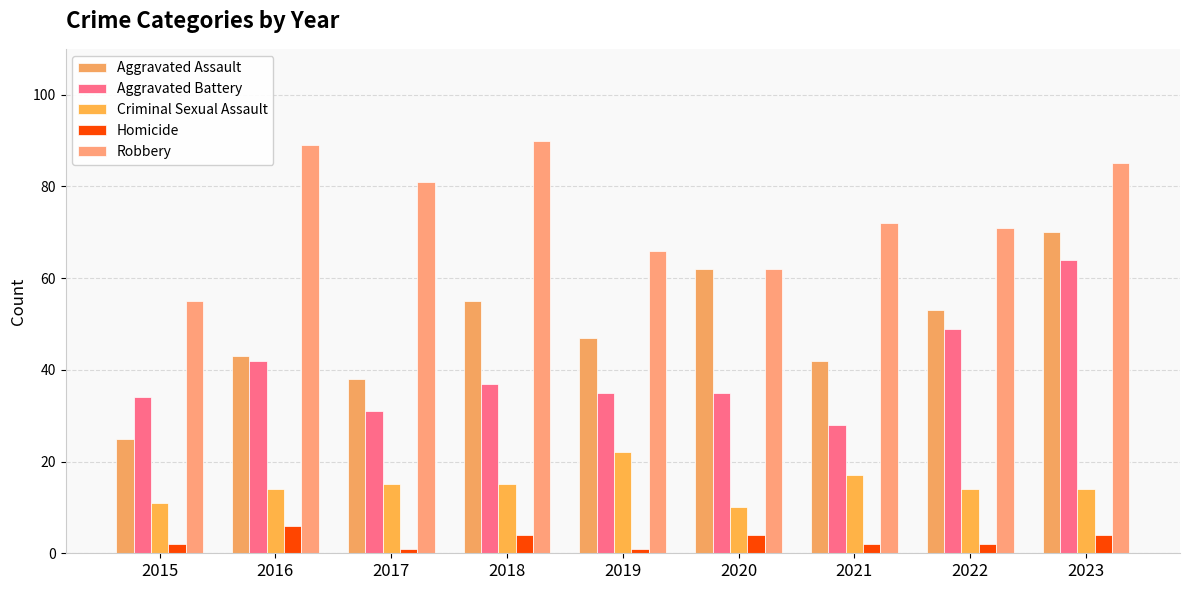

Which series has the widest spread of values?

Aggravated Assault